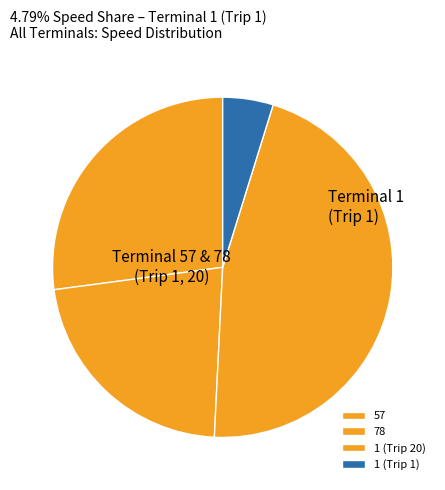

Count the number of slices in the pie.

4